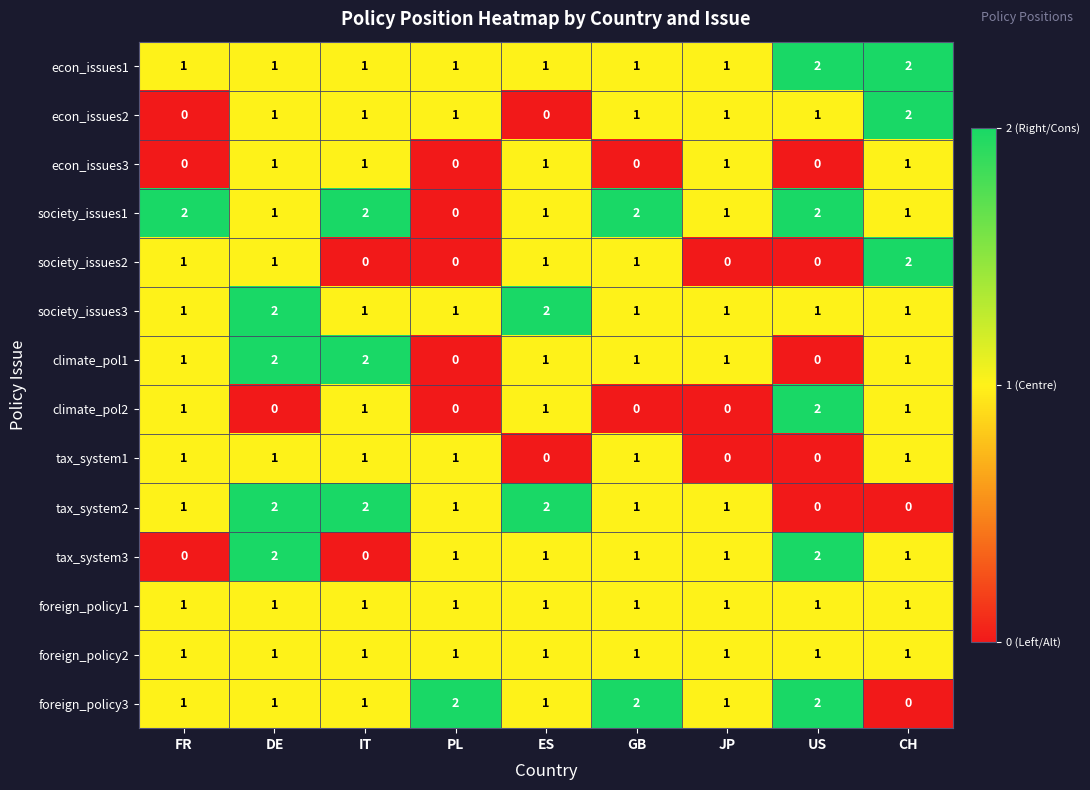

What is the sum of all tax_system2 values?

10